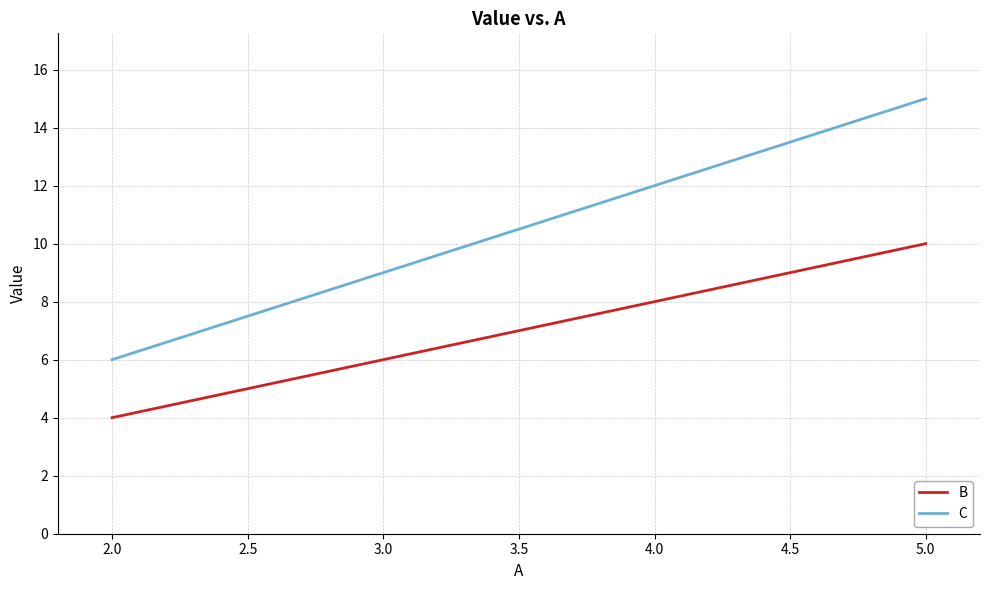

What position from the left is 5.0?

4